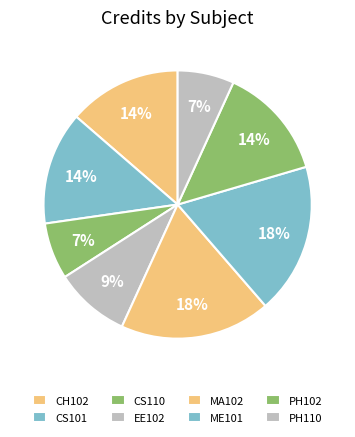

Is PH102 the majority of the pie?

No